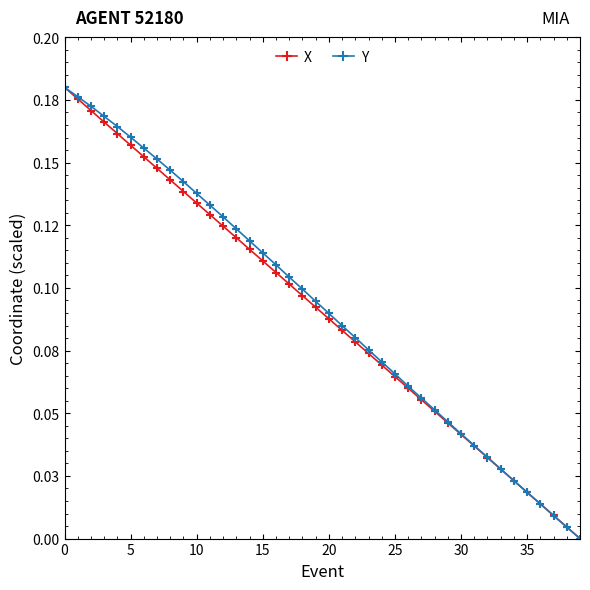

At how many categories does at least one series exceed 0?

39